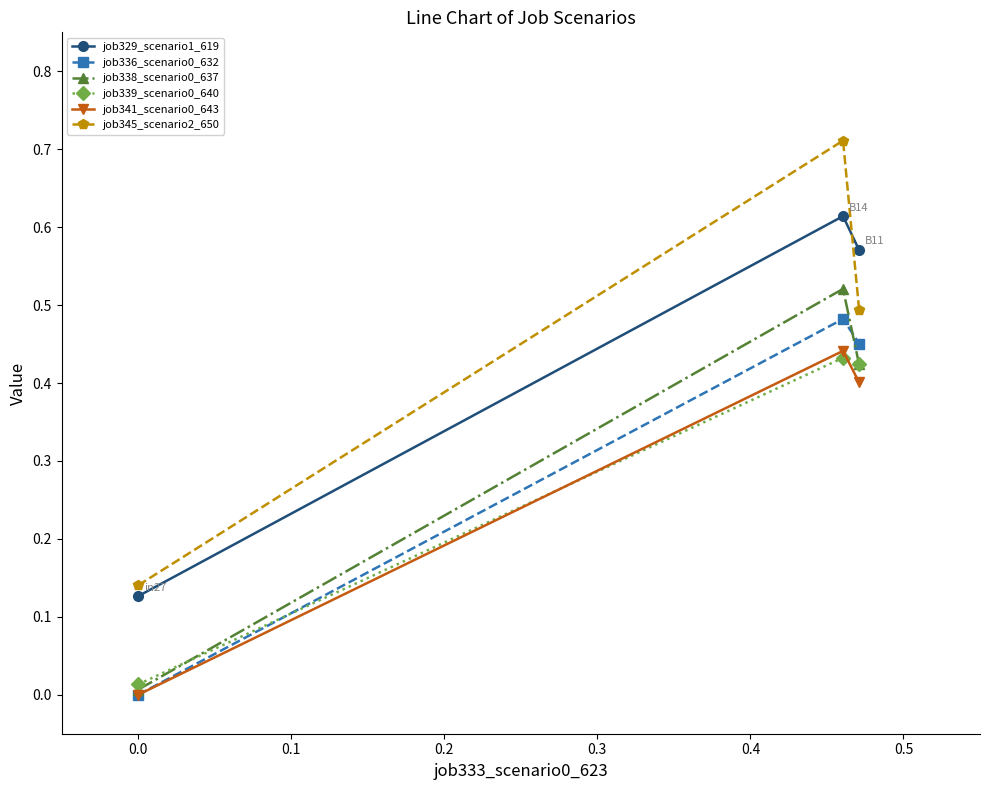

Count the number of data series in this chart.

6